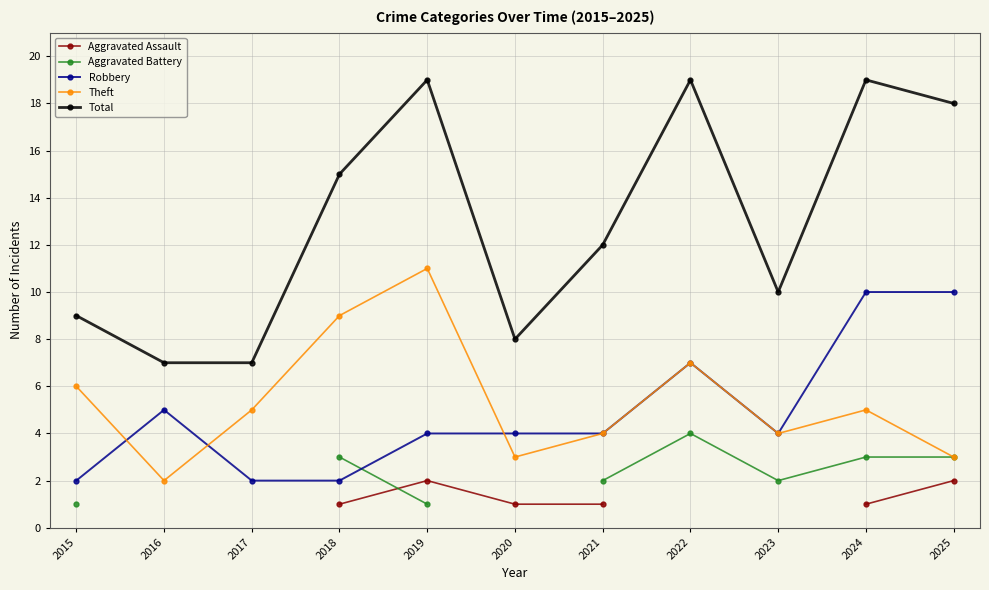

What is the lowest value of the Total series?

7